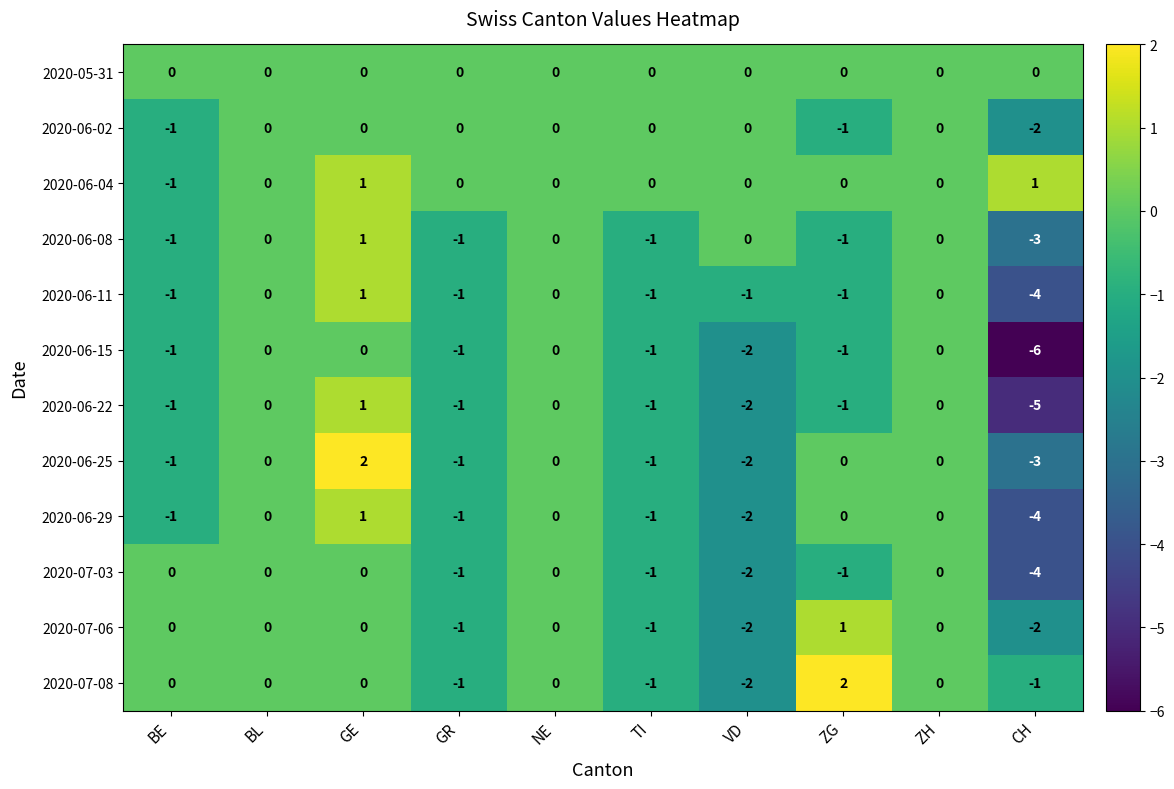

How many distinct data groups are displayed?

12